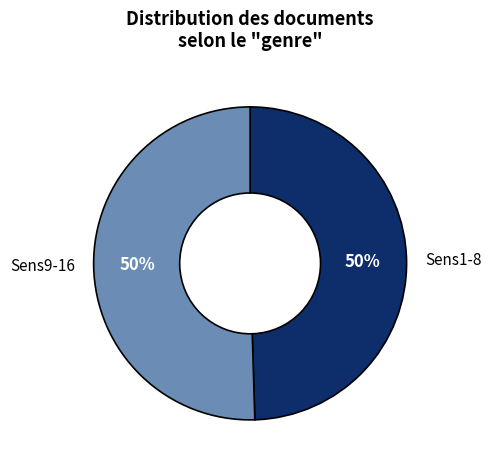

Count the number of slices in the pie.

2